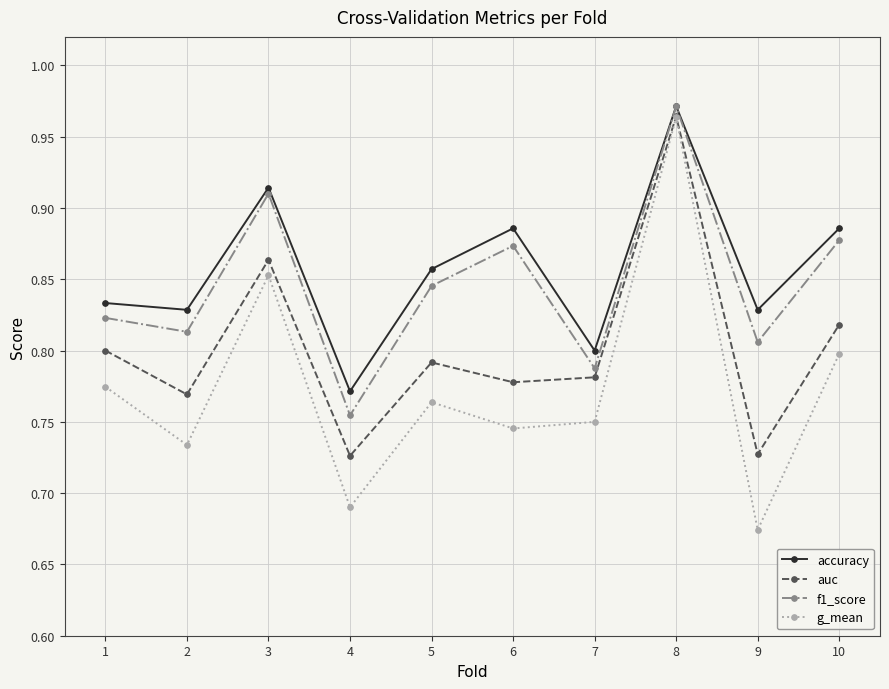

How many accuracy values are between 0 and 1?

10